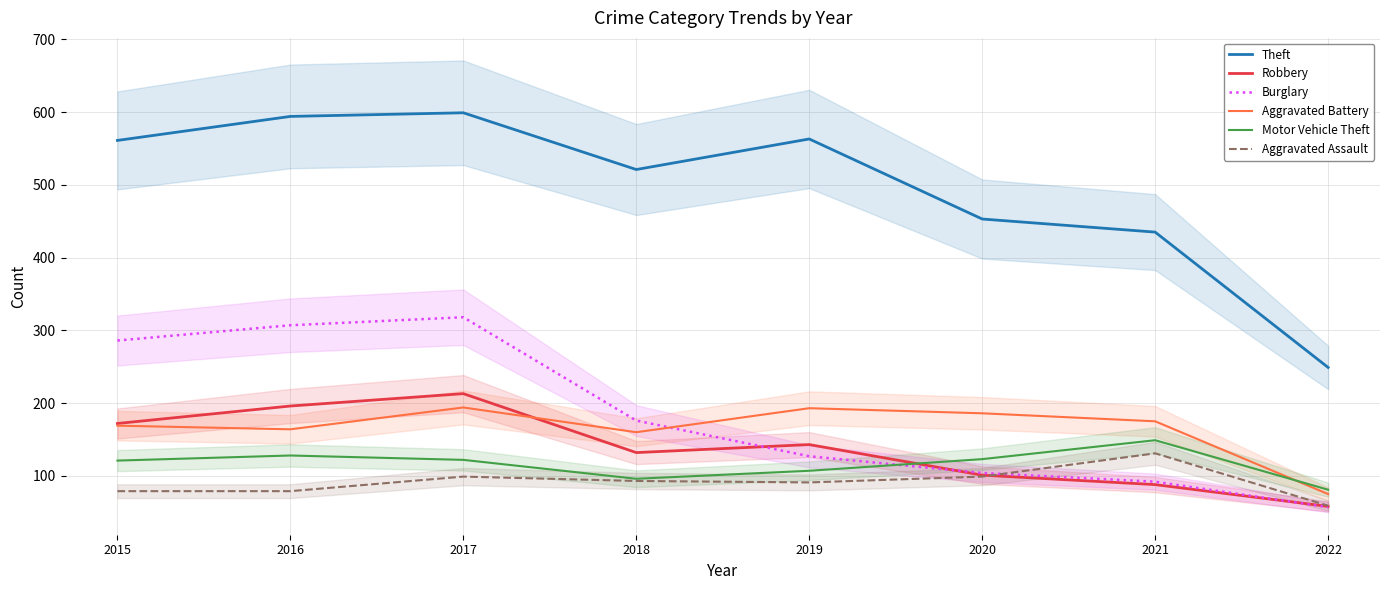

Is this an area chart (filled region under the line)?

No